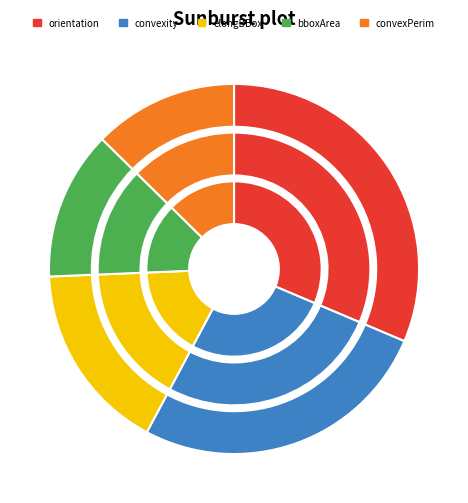

To the nearest percent, what percentage of the pie is Coronal_tumor_boundingBoxArea?

13%